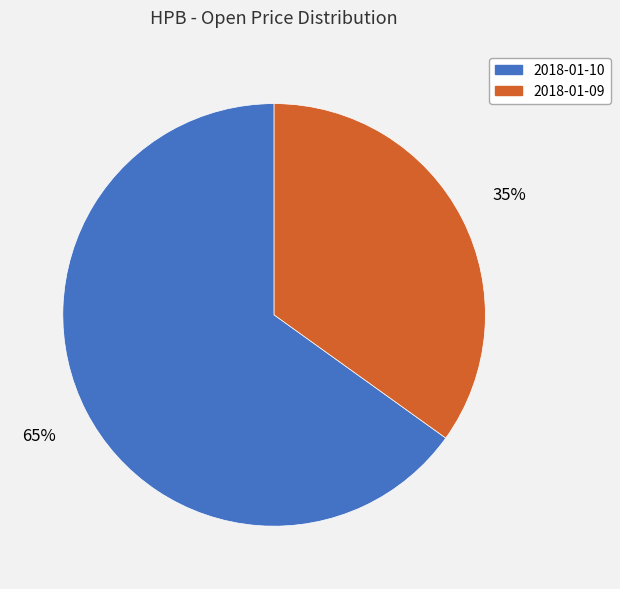

Which category accounts for the majority?

2018-01-10